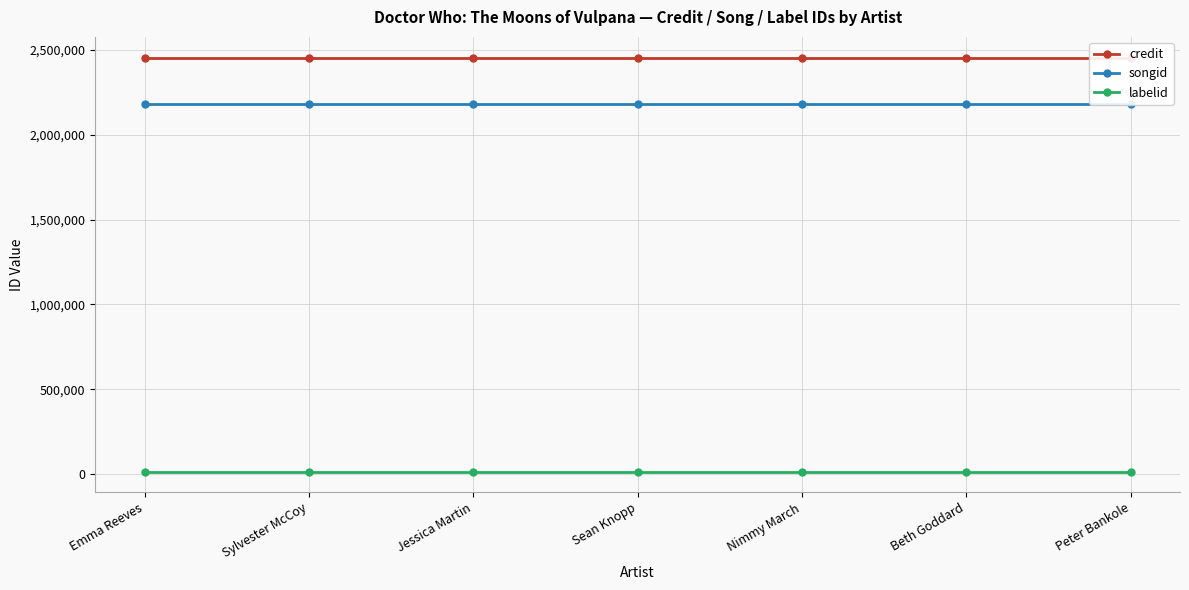

Reading right to left, transcribe all the data shown in this chart.

credit: Peter Bankole=2453323	Beth Goddard=2453323	Nimmy March=2453323	Sean Knopp=2453323	Jessica Martin=2453323	Sylvester McCoy=2453323	Emma Reeves=2453323
songid: Peter Bankole=2179478	Beth Goddard=2179478	Nimmy March=2179478	Sean Knopp=2179478	Jessica Martin=2179478	Sylvester McCoy=2179478	Emma Reeves=2179478
labelid: Peter Bankole=16092	Beth Goddard=16092	Nimmy March=16092	Sean Knopp=16092	Jessica Martin=16092	Sylvester McCoy=16092	Emma Reeves=16092